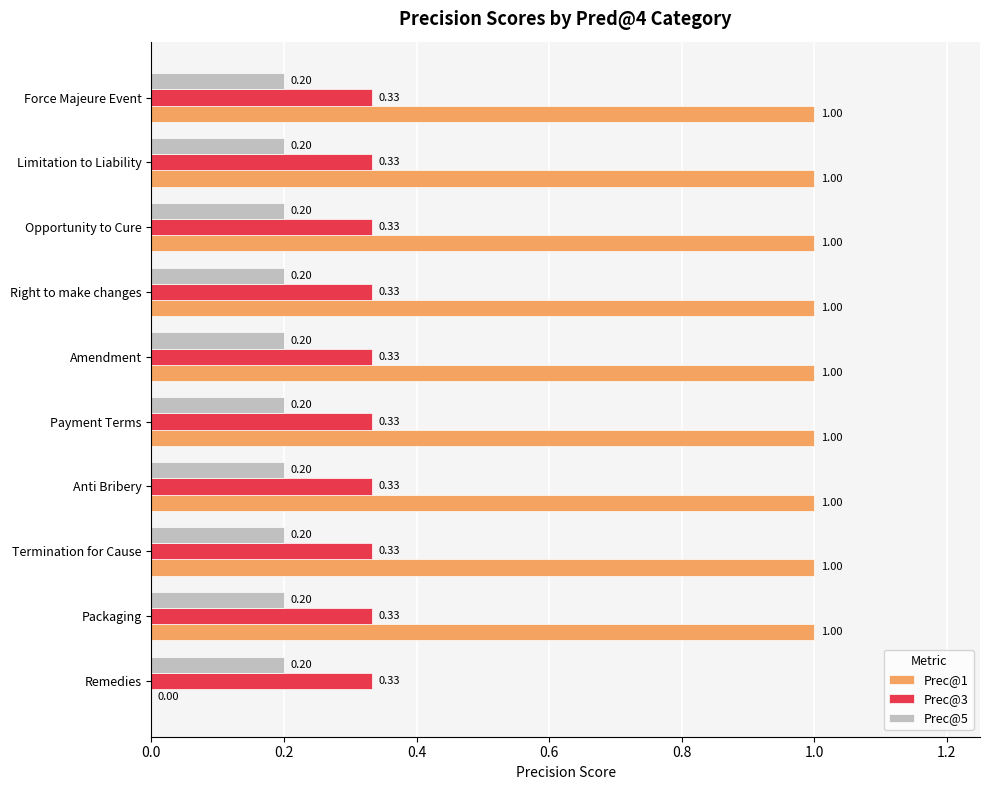

What is the total value across all series at Force Majeure Event?

1.5